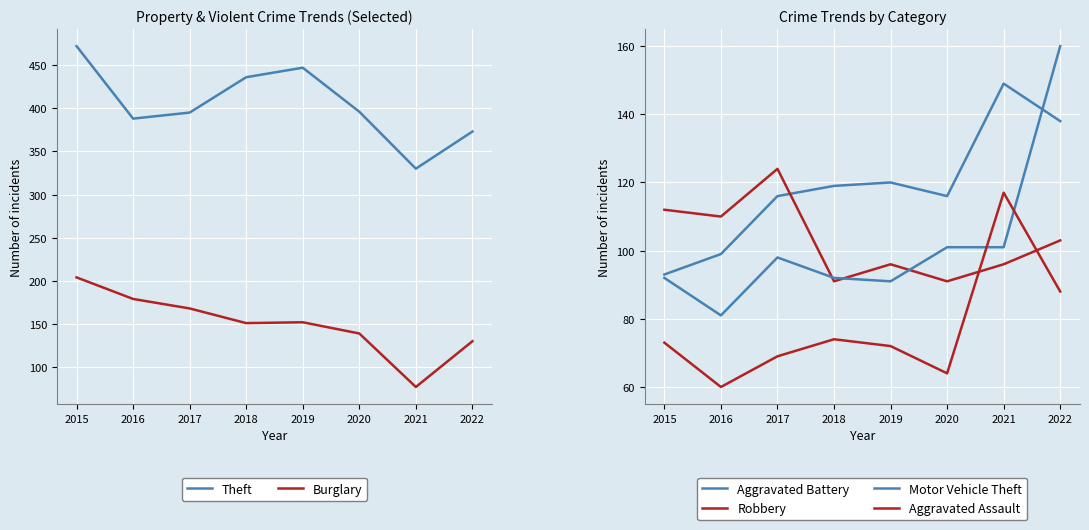

At how many categories does at least one series exceed 158?

8